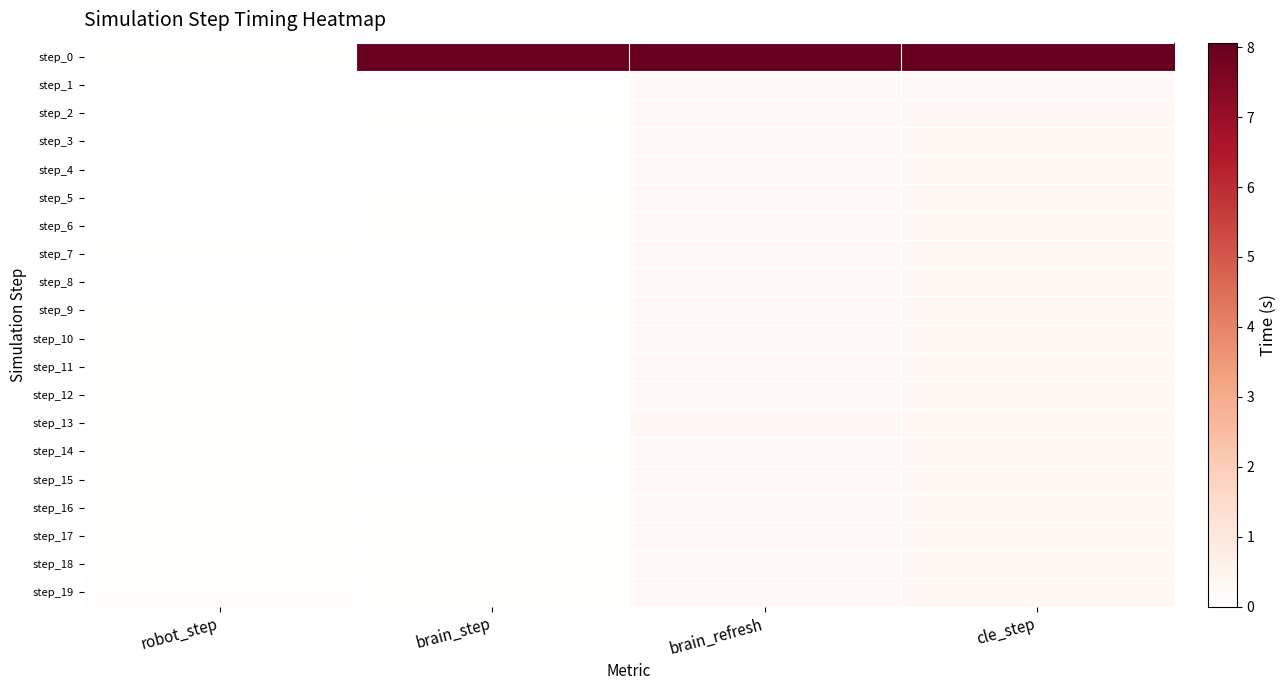

Which series has the largest range (max minus min)?

step_0